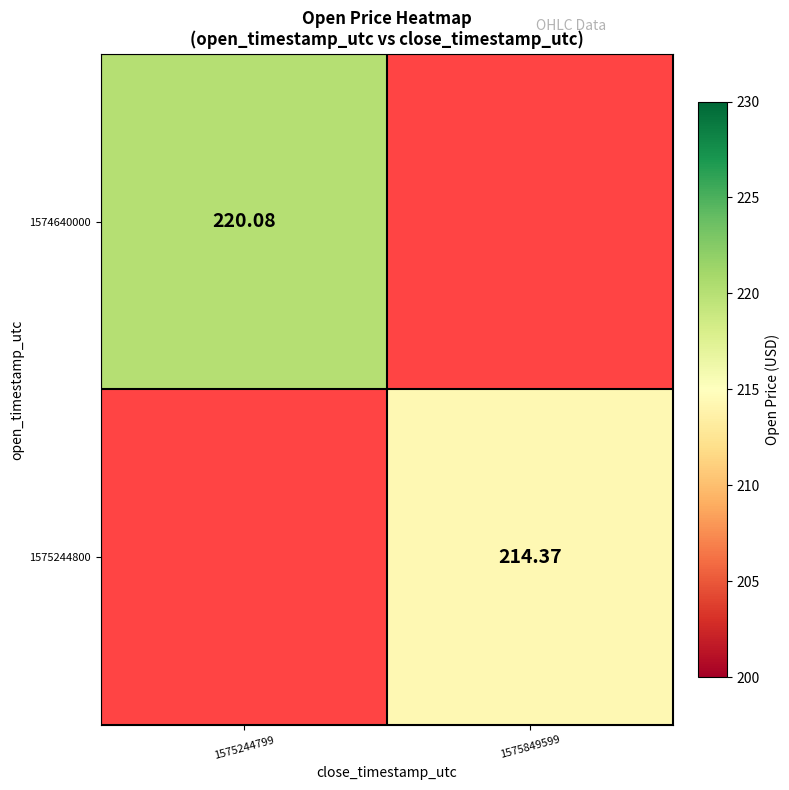

Is the value of 1574640000 at 1575849599 greater than the value of 1575244800 at 1575849599?

No